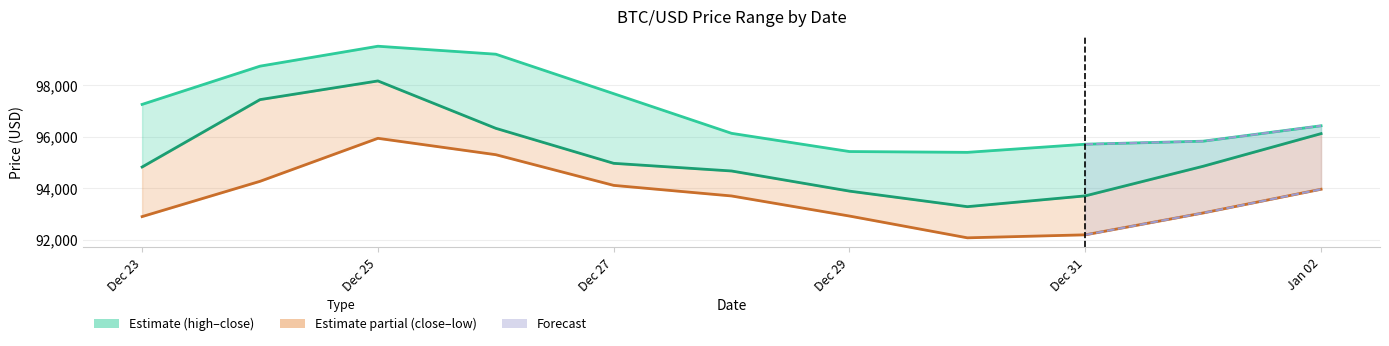

How many data points in High (estimate band) are less than 96429?

5